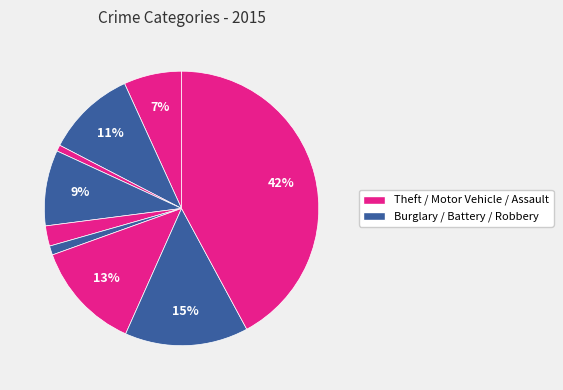

How many slices are in this pie chart?

9